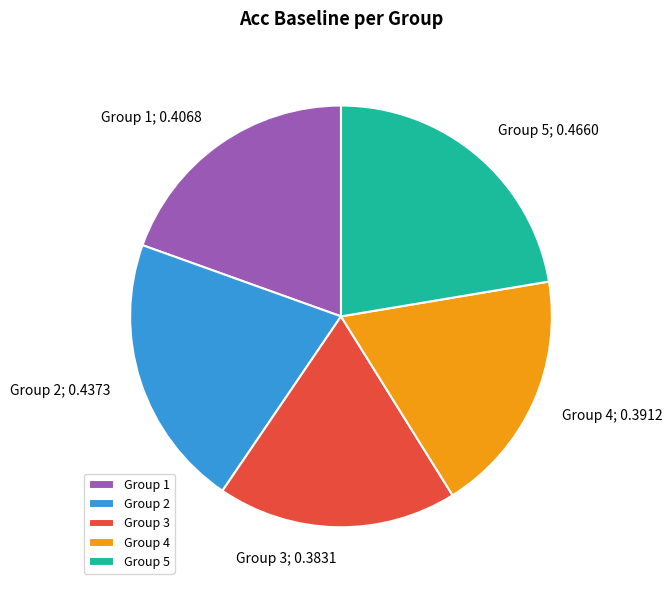

Which slice is the largest?

Group 5